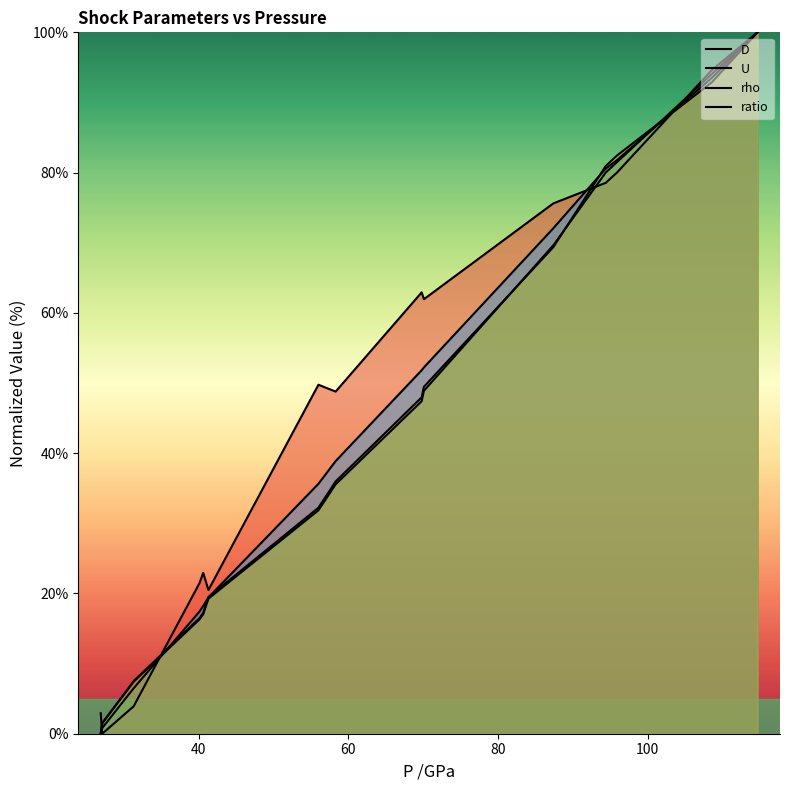

How many lines are shown in the chart?

4